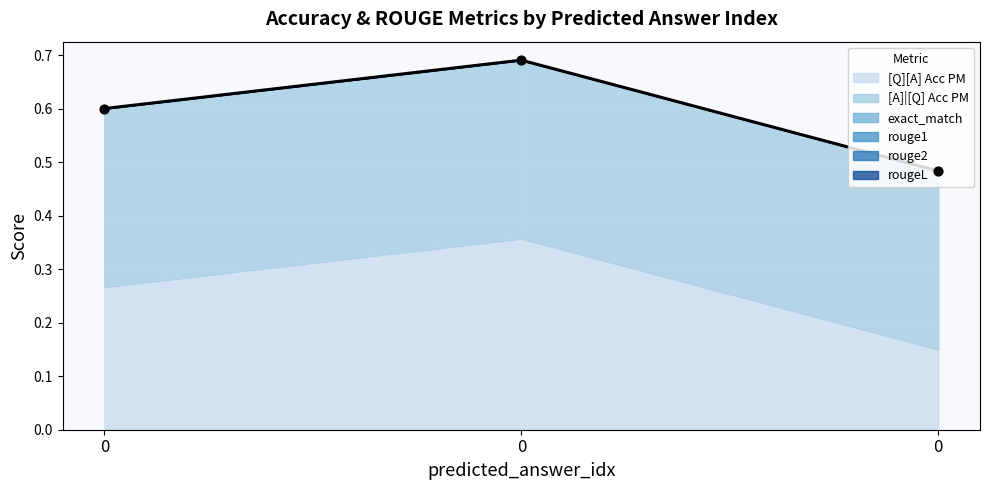

Which series has the largest total across all categories?

[A]|[Q] Acc PM